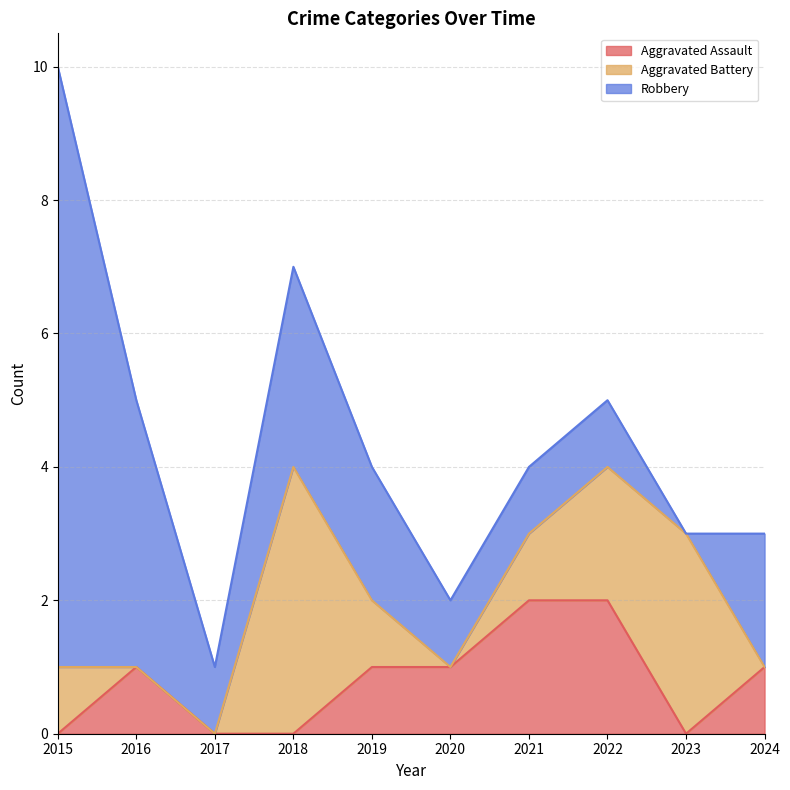

What are all the series names shown in the legend?

Aggravated Assault, Aggravated Battery, Robbery